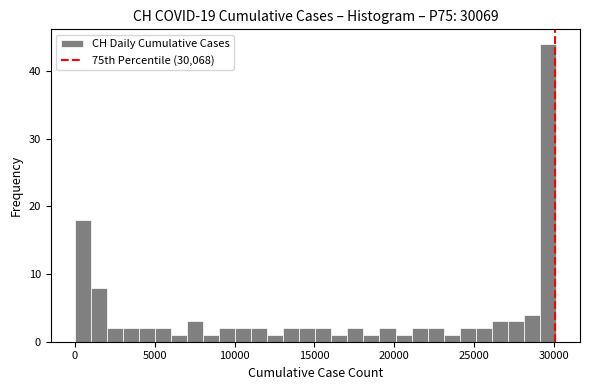

Read against the x-axis, roughly where is the centre of the tallest bar?

29500